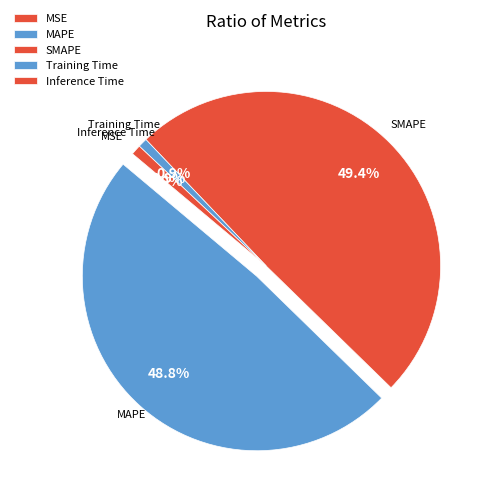

Is the sum of SMAPE and MAPE greater than half?

Yes